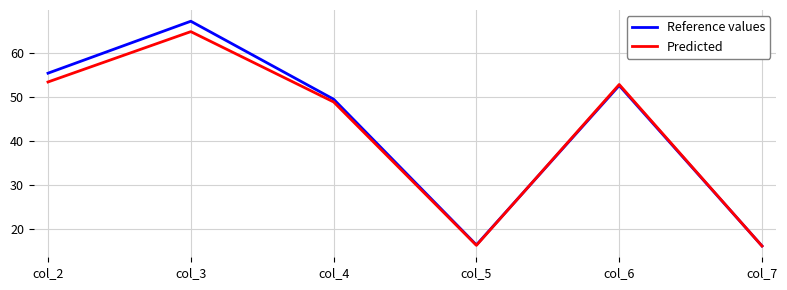

List the series in order of their overall mean, highest first.

Reference values, Predicted